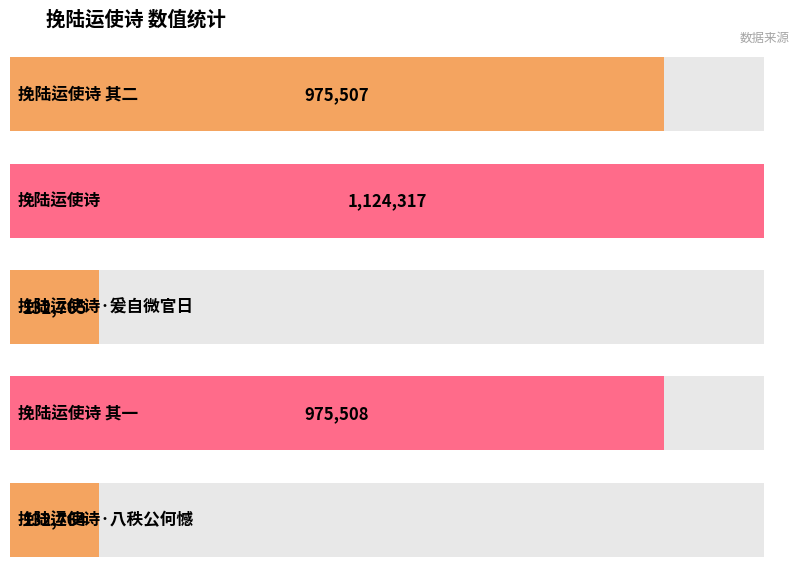

What is the difference between the values at 挽陆运使诗 其二 and 挽陆运使诗?

148810